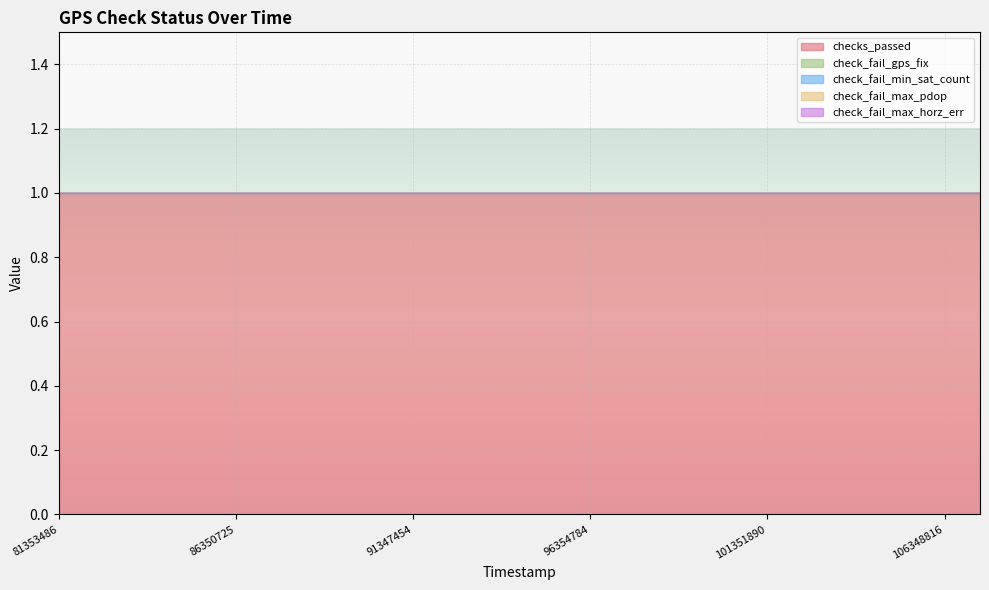

True or false: checks_passed and check_fail_max_horz_err intersect in this chart.

False